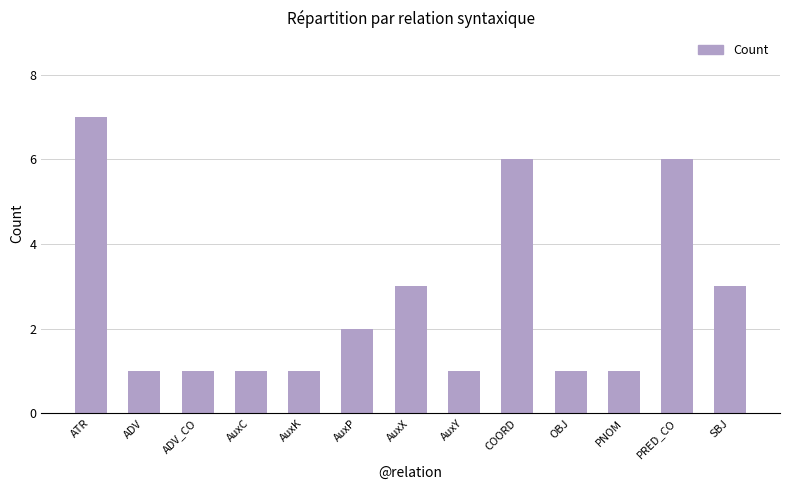

What is the sum of all values?

34